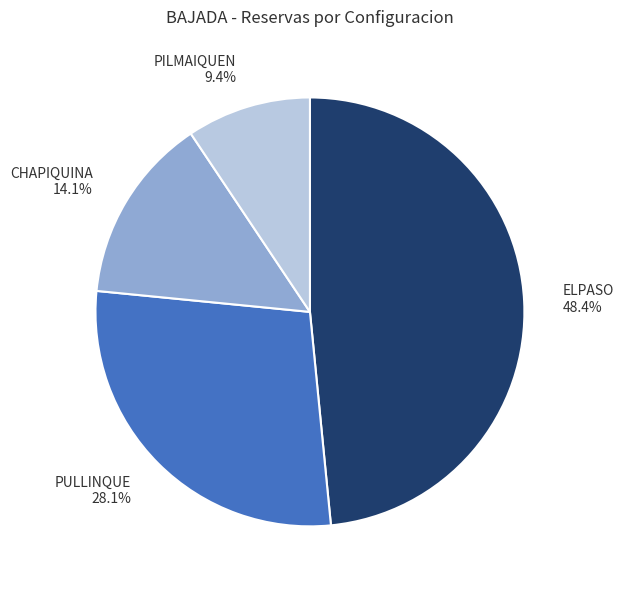

Which slice is the smallest?

PILMAIQUEN